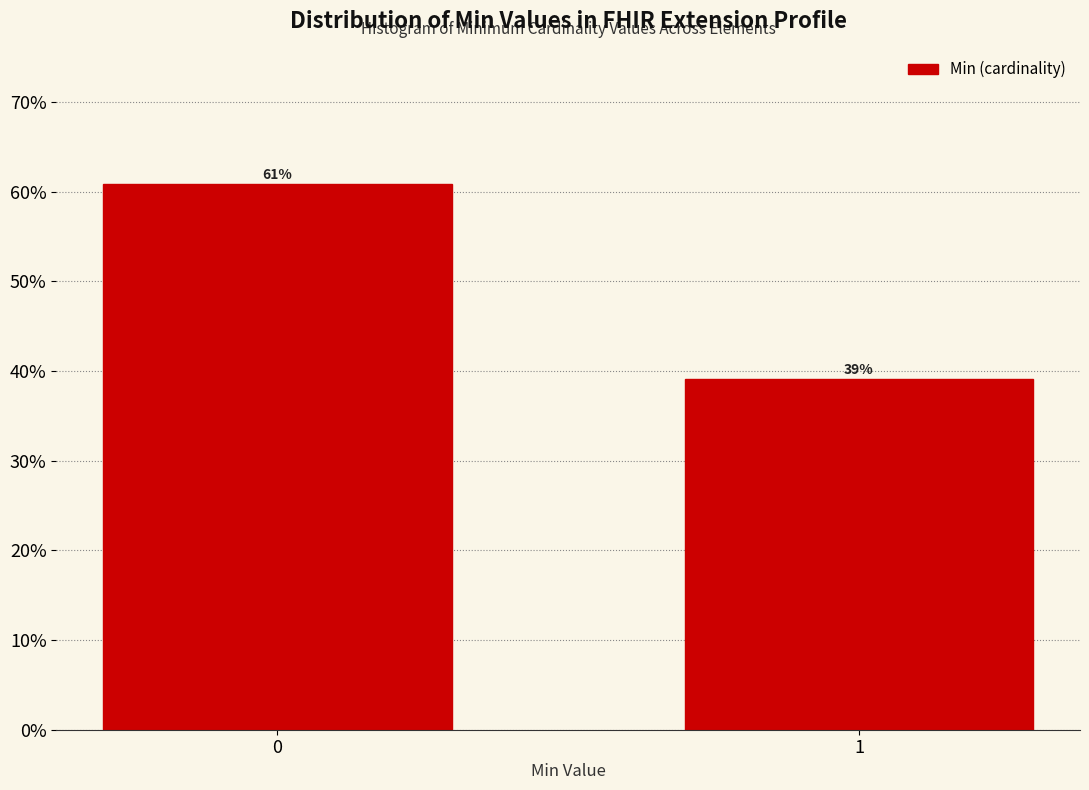

Are the bars horizontal?

No